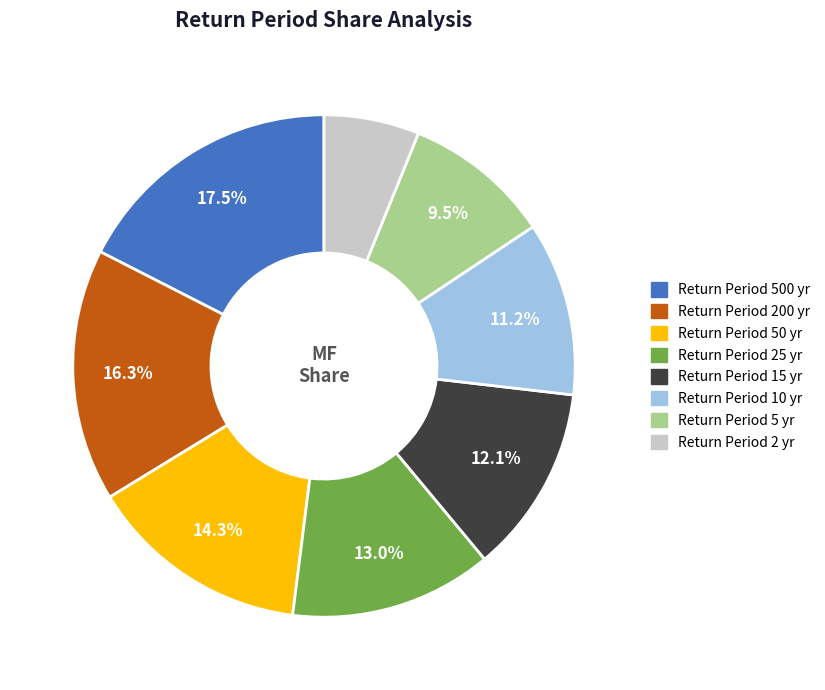

Is there a majority slice in this chart?

No